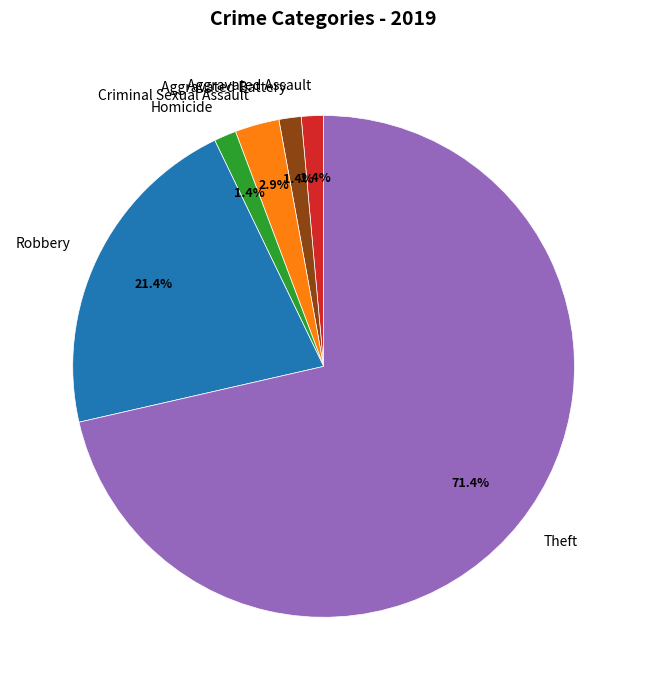

How much of the chart is everything except Criminal Sexual Assault?

97.1%